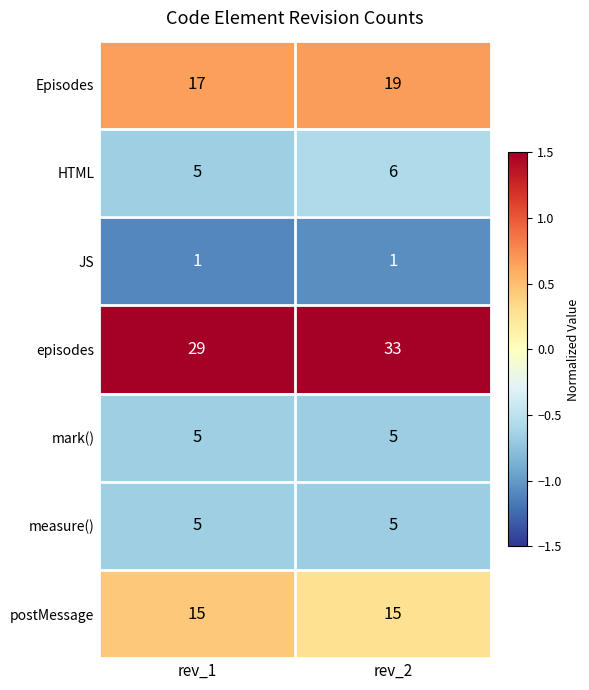

How many series are shown in this chart?

7